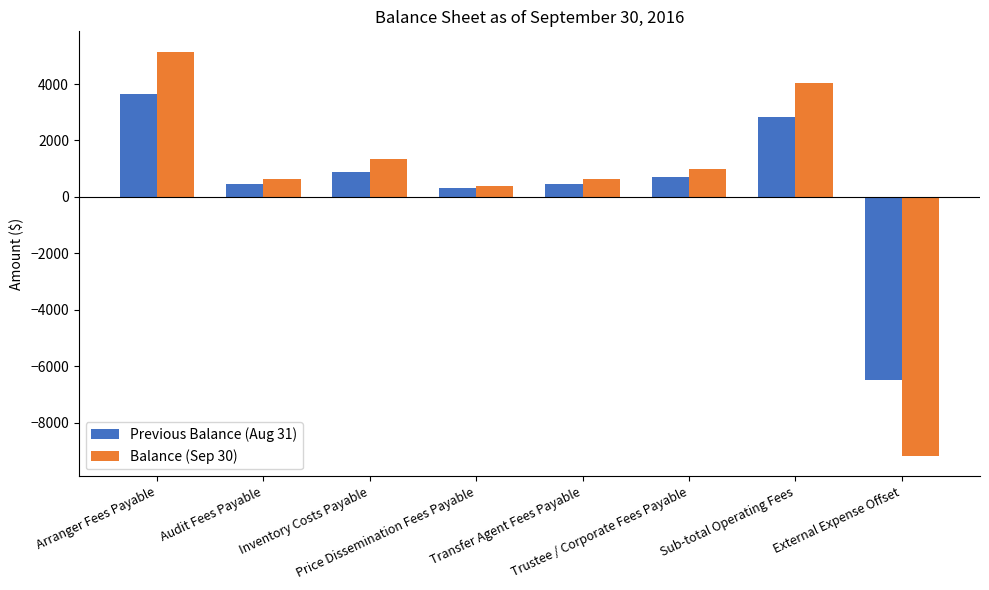

List the series in order of their peak value, lowest first.

Previous Balance (Aug 31), Balance (Sep 30)